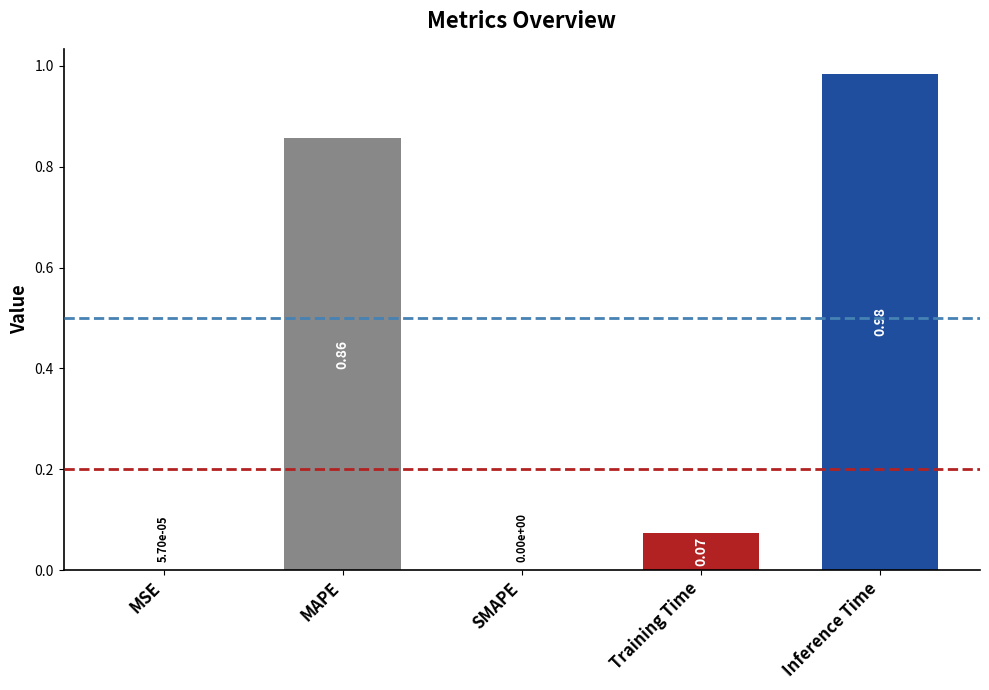

What is the sum of all values?

1.9